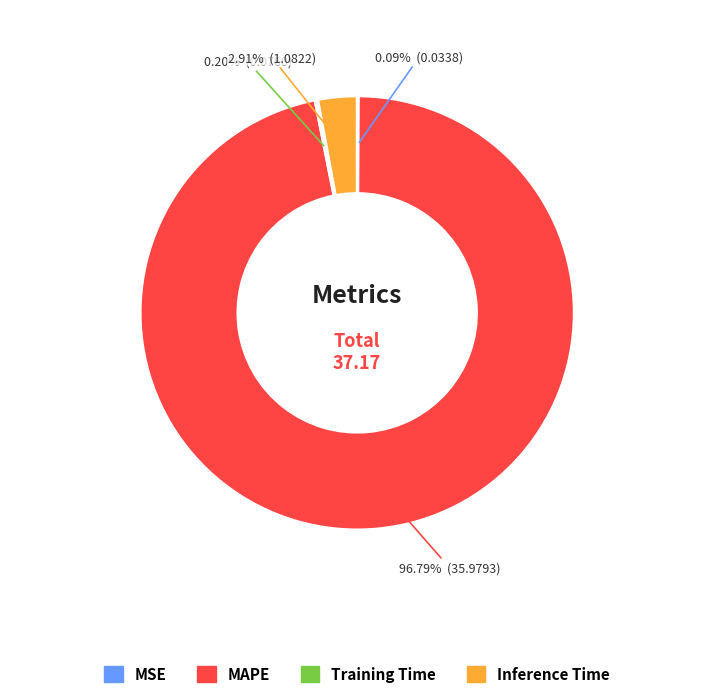

Which category has the biggest portion of the pie?

MAPE